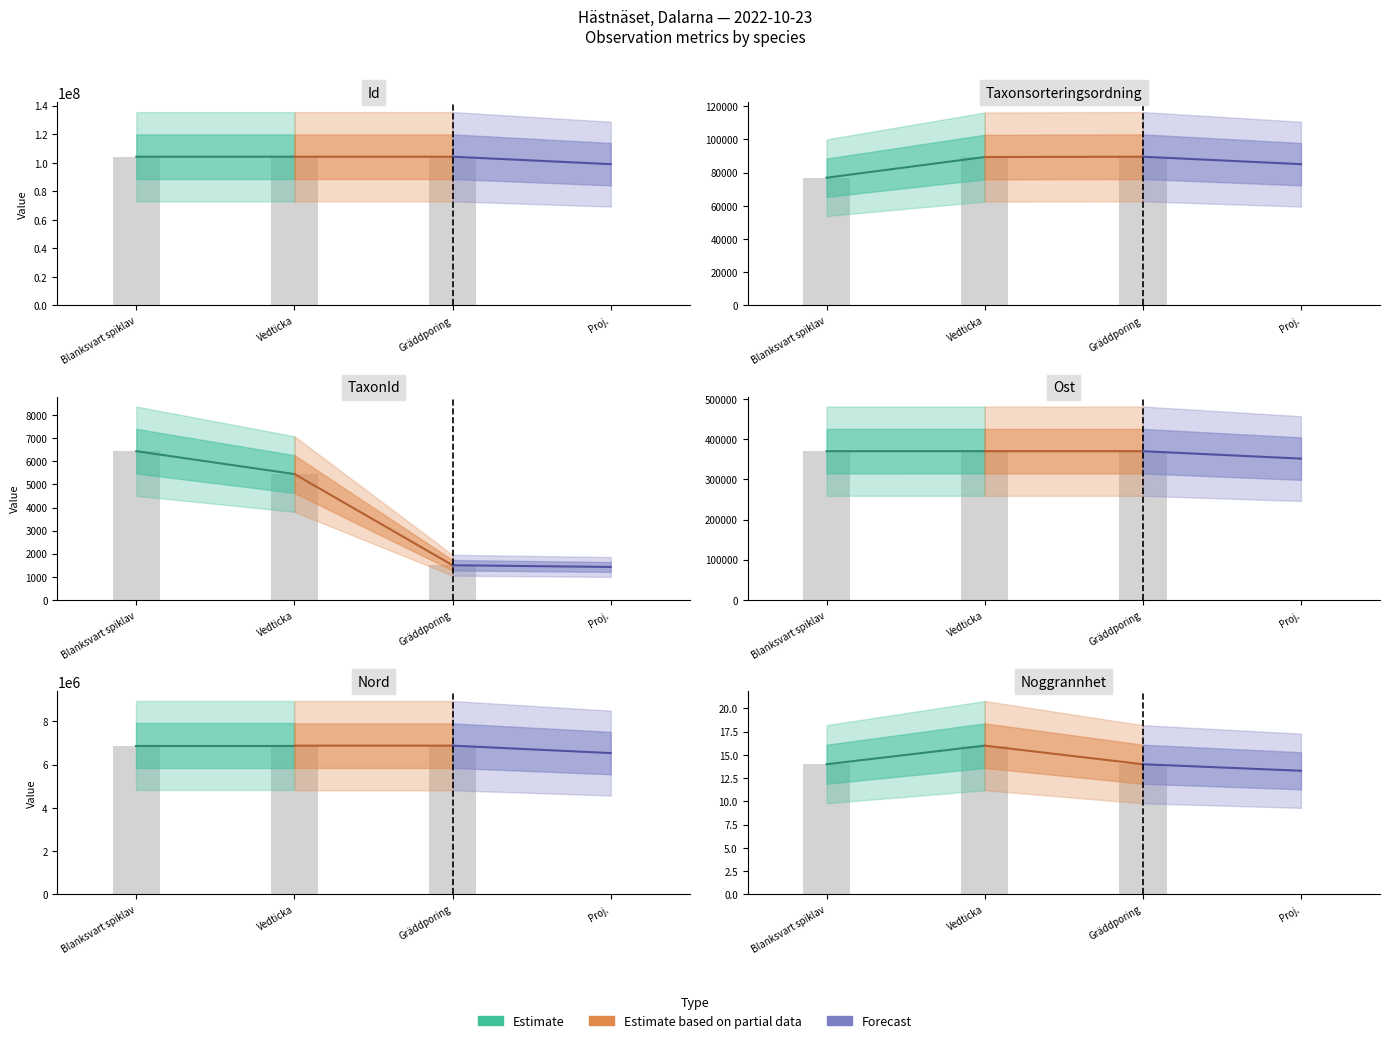

Is it true that Estimate equals 16.0 at Vedticka?

True